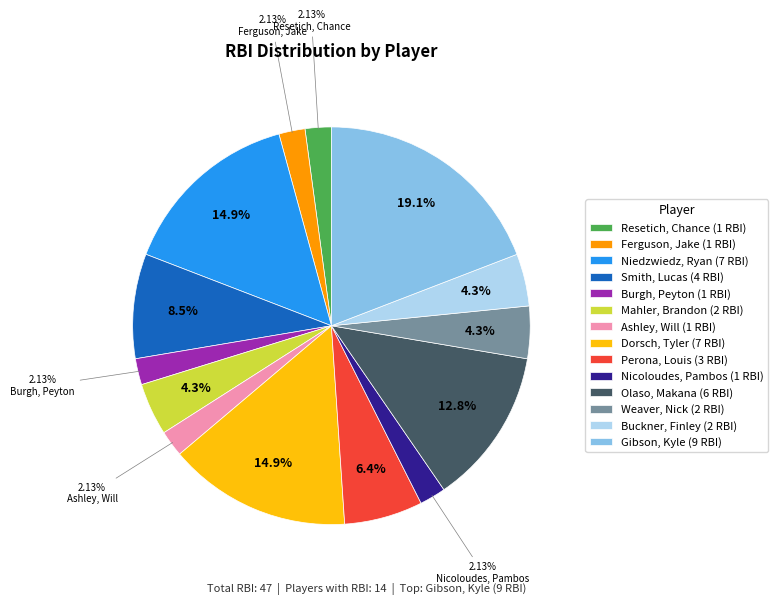

Is there any slice that represents more than half of the pie?

No